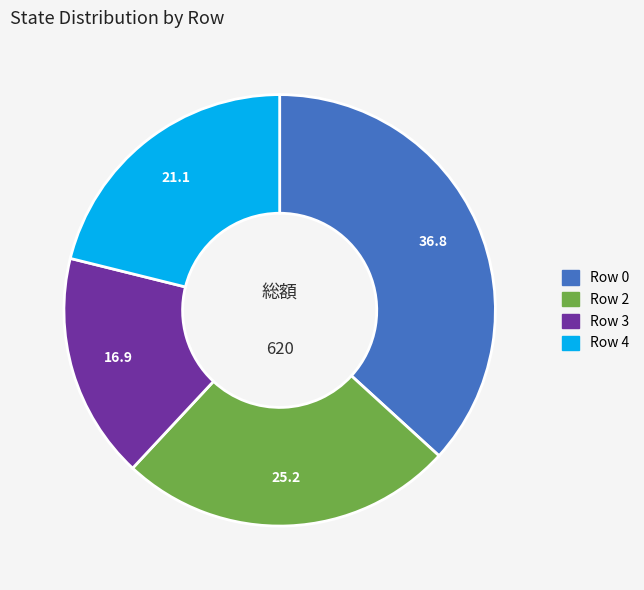

Is there a majority slice in this chart?

No